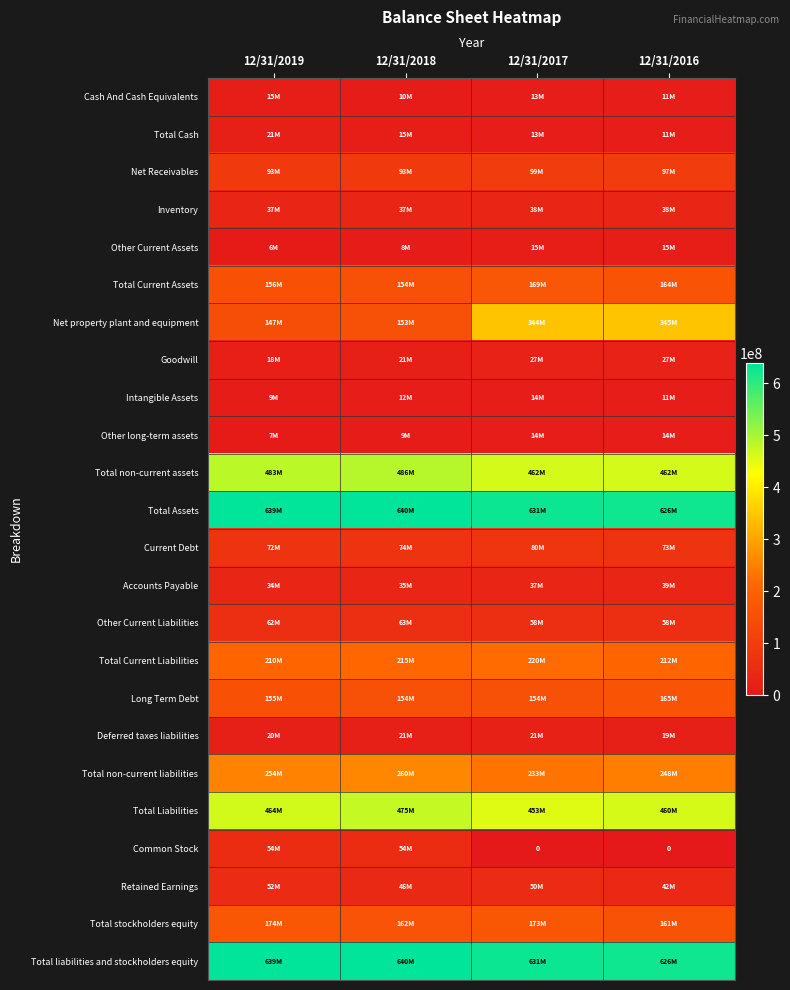

Which series has the largest total across all categories?

Total Assets